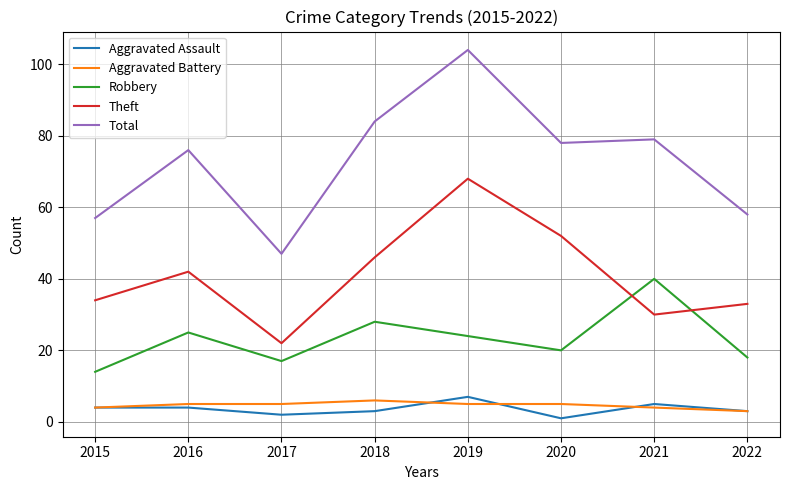

What is the average value of the Aggravated Assault series?

4